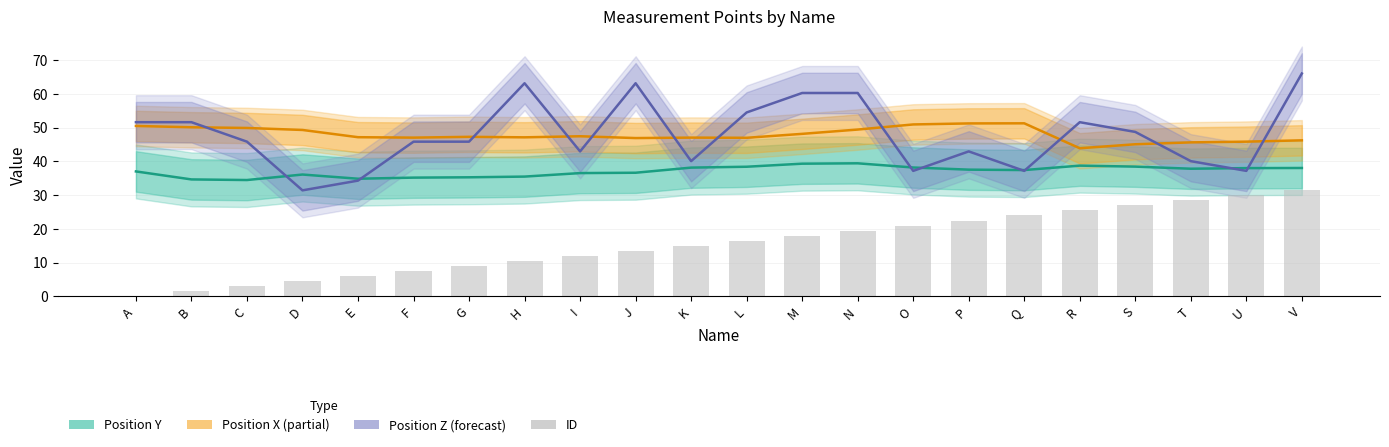

Which category has the highest value in the ID series?

V